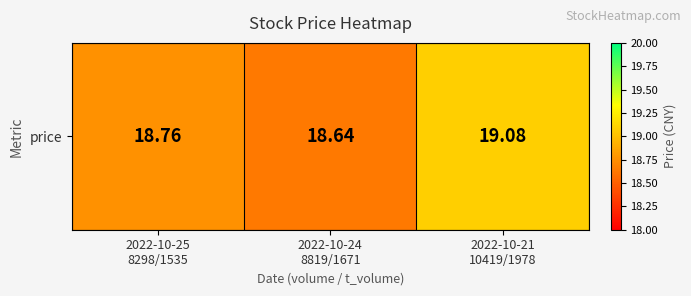

How many values are between 18 and 19?

2